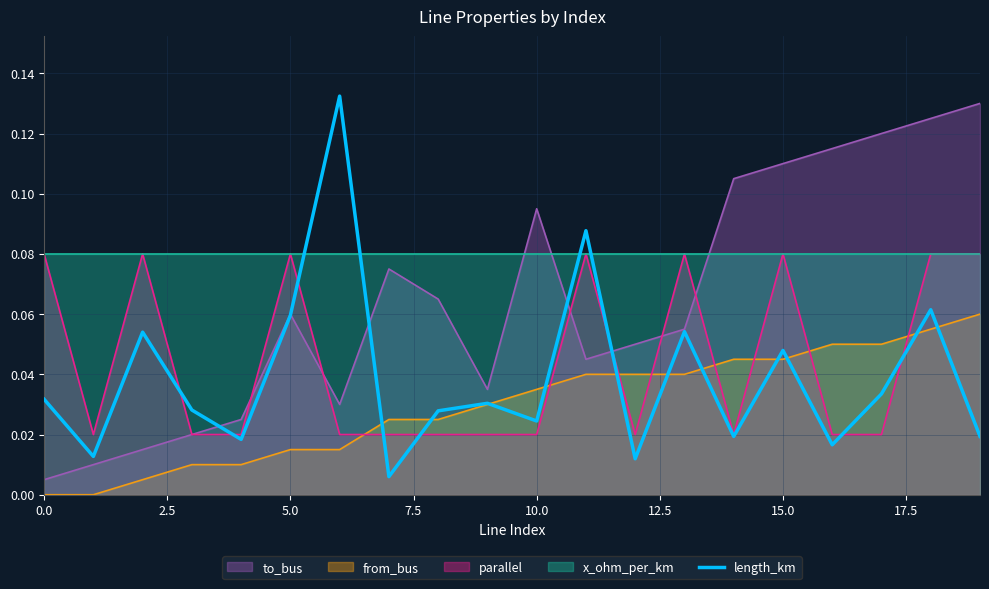

True or false: parallel and from_bus cross at least once.

True